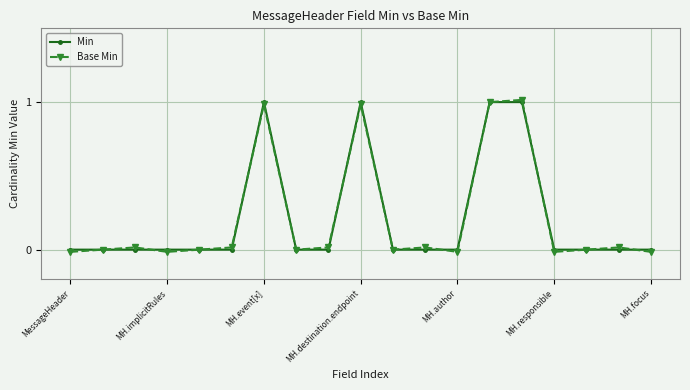

True or false: Base Min has more than 0 interior local peaks.

True